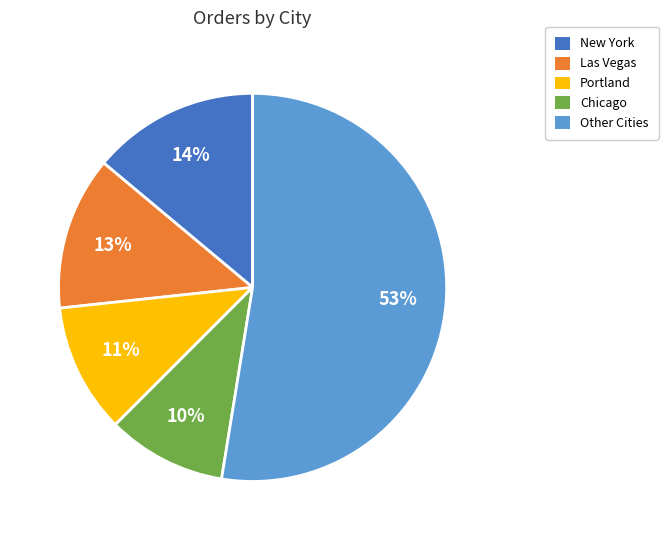

Which category has the smallest portion of the pie?

Chicago